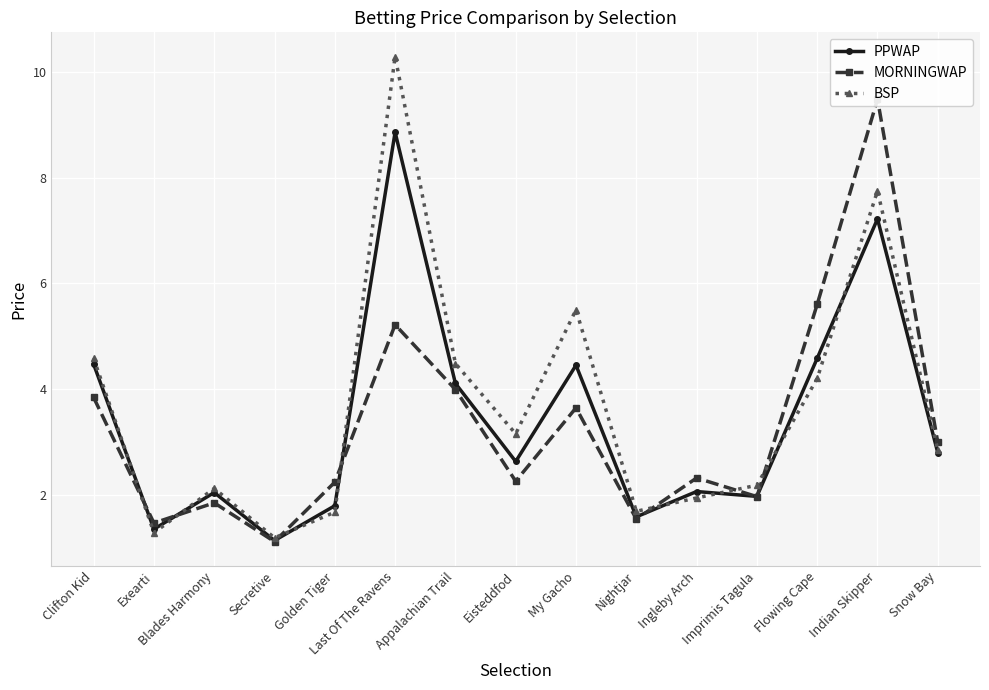

Rank the series by their maximum value, from highest to lowest.

BSP, MORNINGWAP, PPWAP